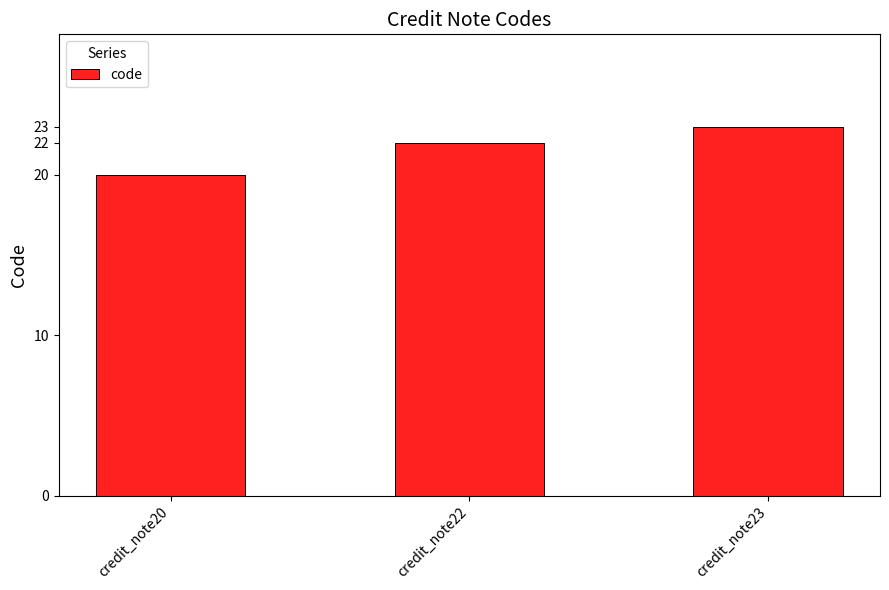

Does the chart contain any negative values?

No